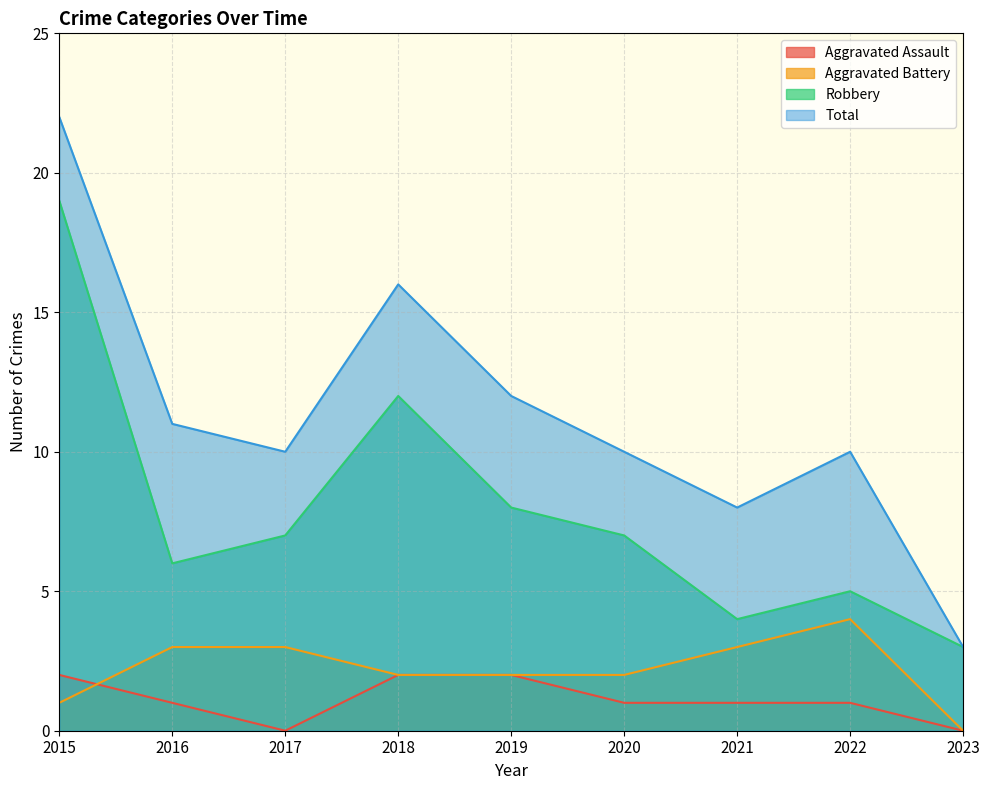

True or false: Total has more than 0 interior local peaks.

True